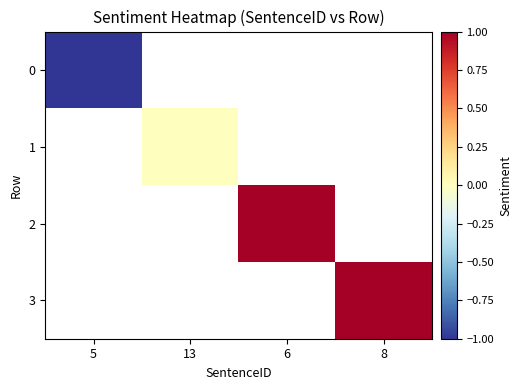

Rank the series at 8 from highest to lowest value.

0, 1, 2, 3